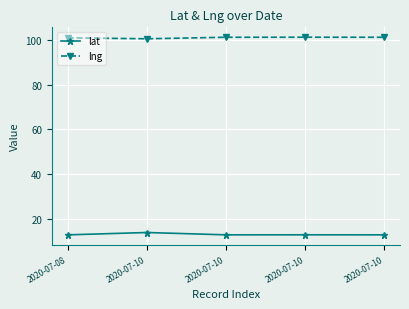

How many lines are shown in the chart?

2